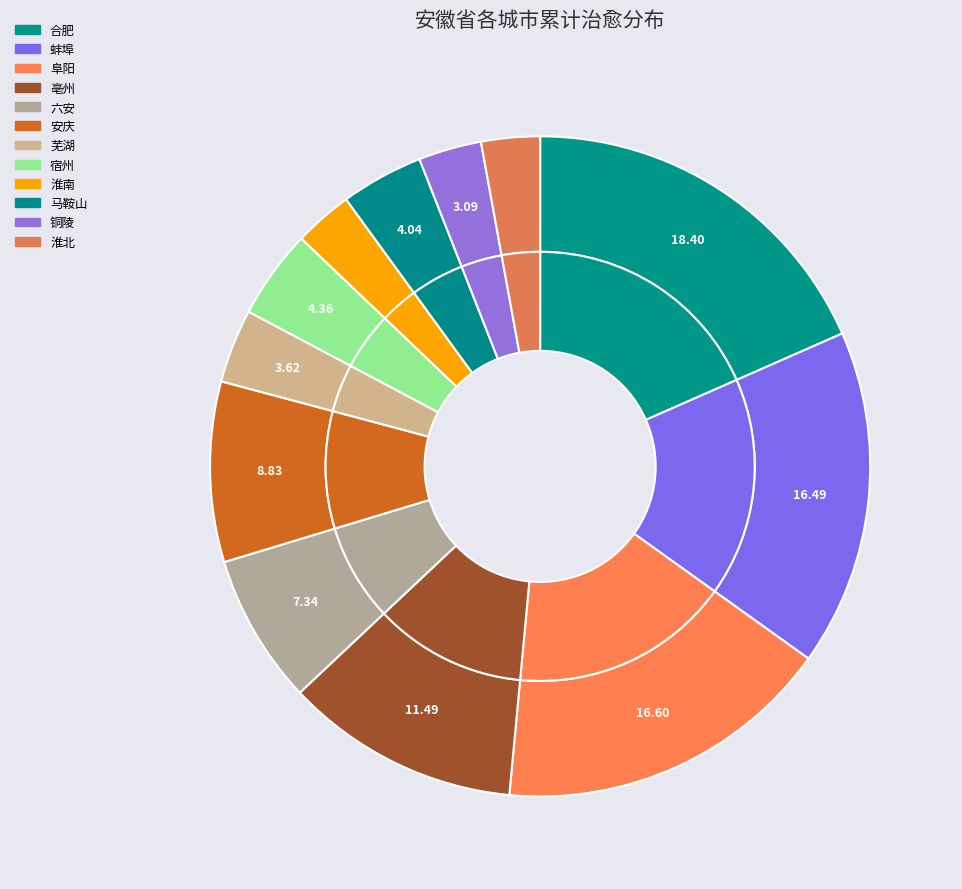

To the nearest percent, what portion does 宿州 represent?

4%